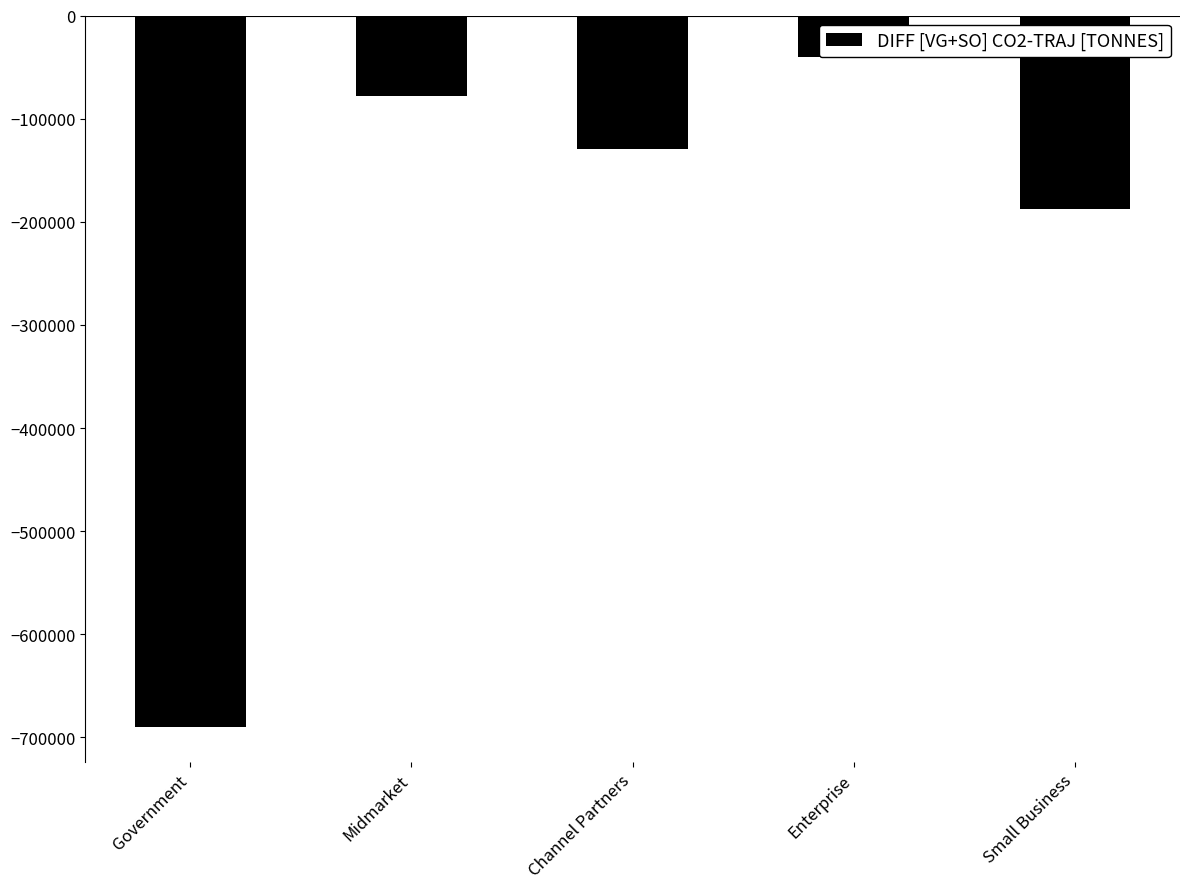

Count the number of categories in the chart.

5